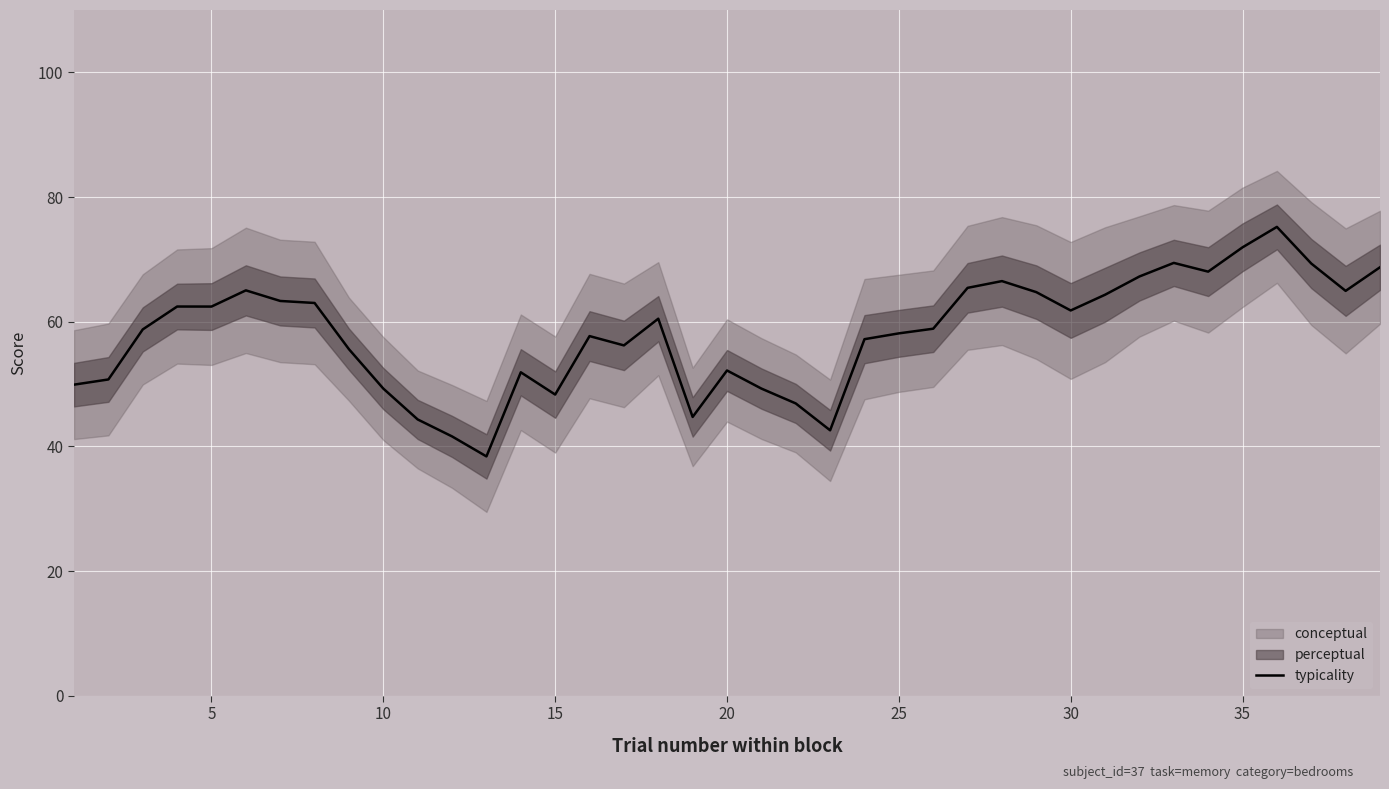

Reading left to right, extract all data points from this chart.

49.9	50.7	58.8	62.4	62.4	65.0	63.3	63.0	55.6	49.3	44.3	41.6	38.4	51.9	48.3	57.7	56.2	60.5	44.7	52.2	49.3	46.9	42.6	57.2	58.1	58.9	65.4	66.5	64.7	61.8	64.3	67.2	69.4	68.0	71.9	75.2	69.3	64.9	68.7